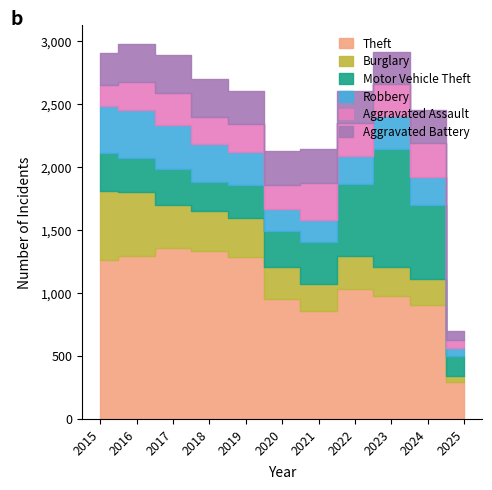

True or false: Theft has a value of 219 at 2024.

False